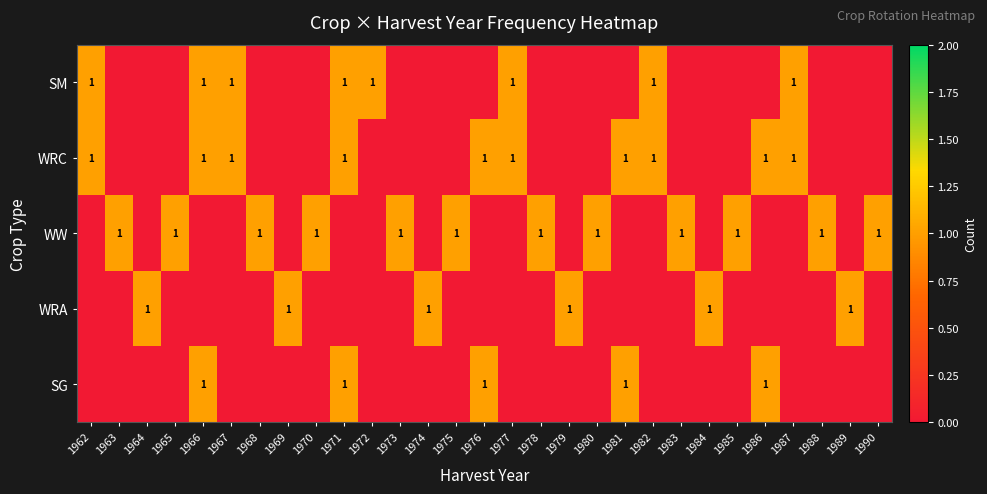

True or false: SM has a value of 1 at 1967.

True